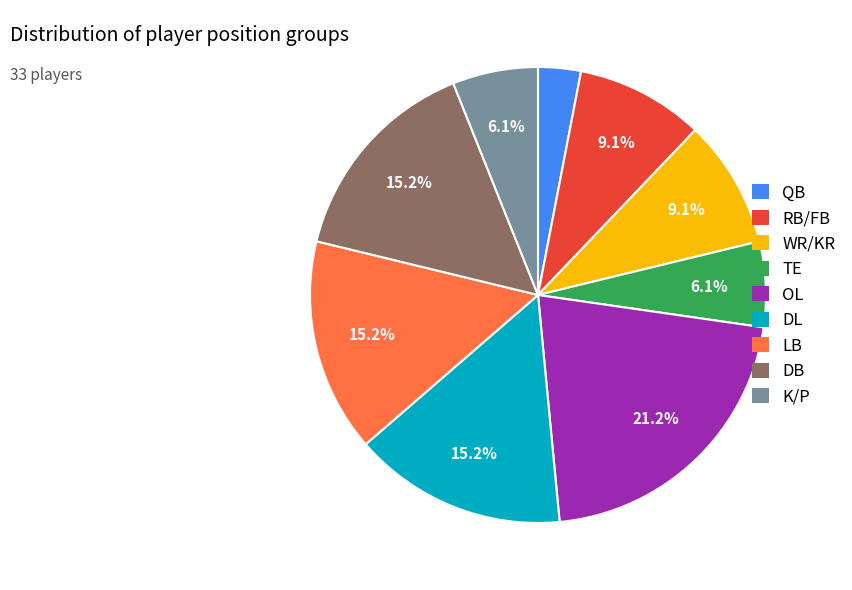

Which slice is the largest?

OL